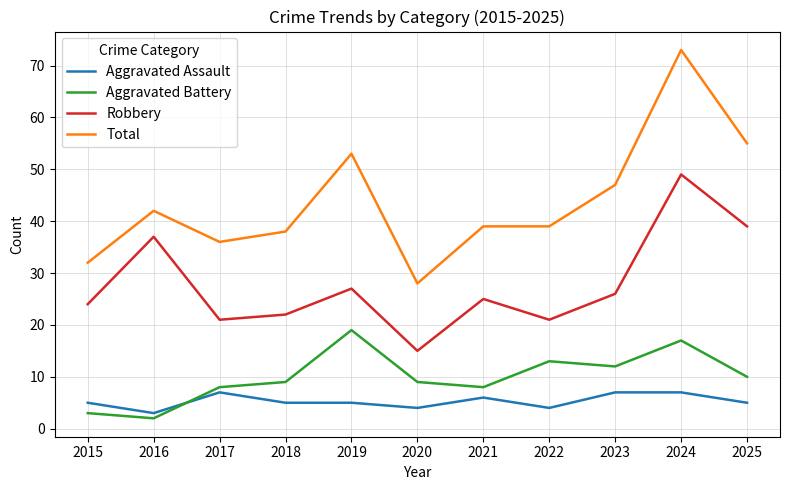

What is the difference between the highest and lowest values at 2025?

50